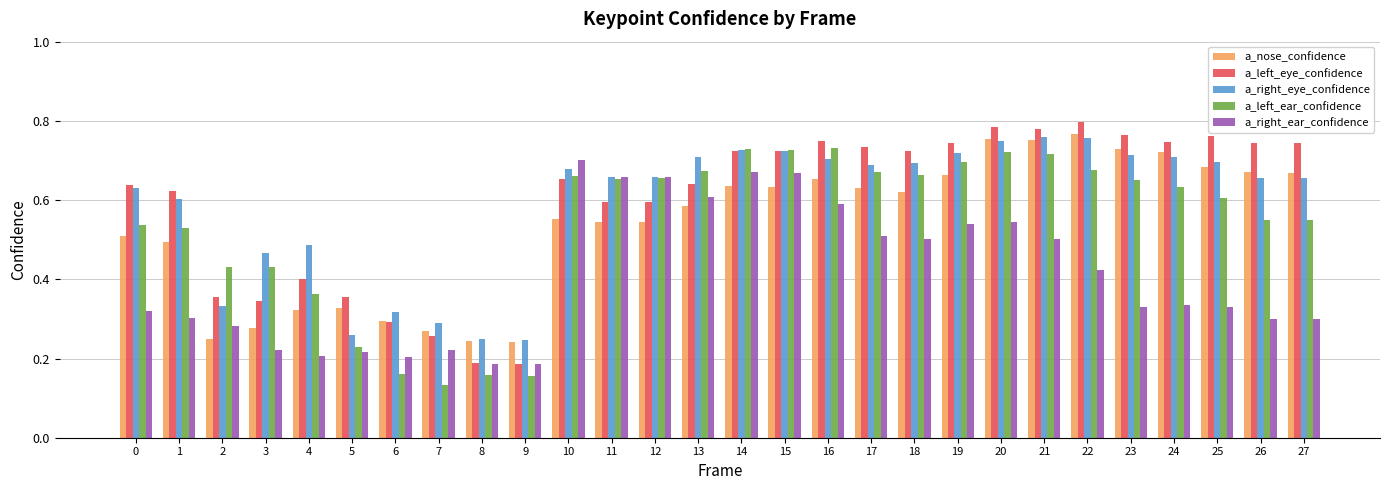

Count the a_left_eye_confidence values in the range 0 to 1.

28